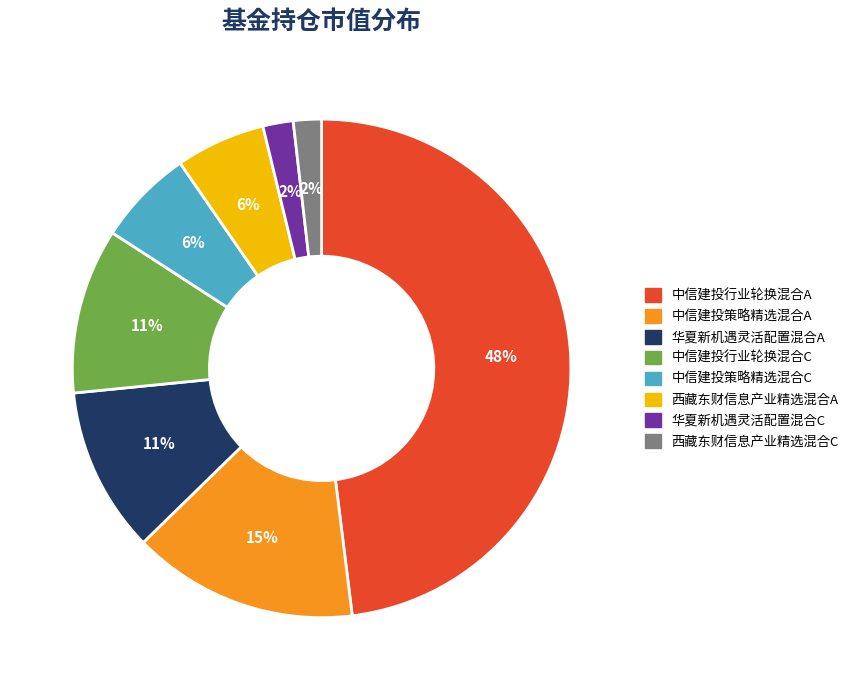

How many slices are in this pie chart?

8